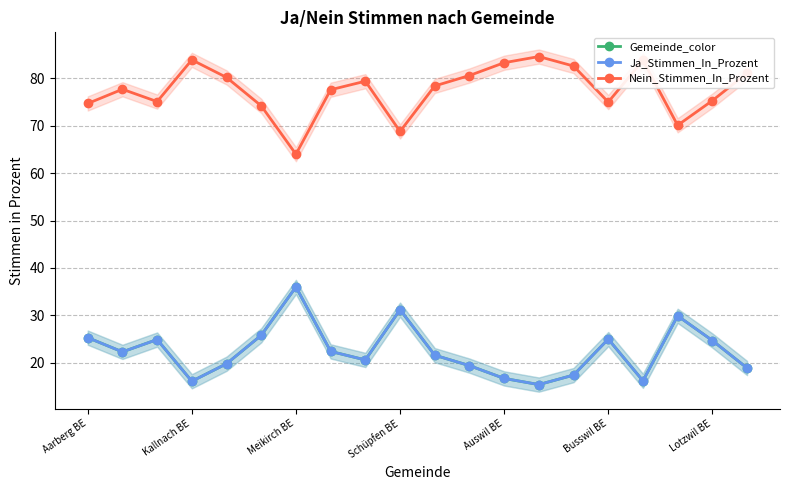

What is the total value across all series at Auswil BE?

116.7